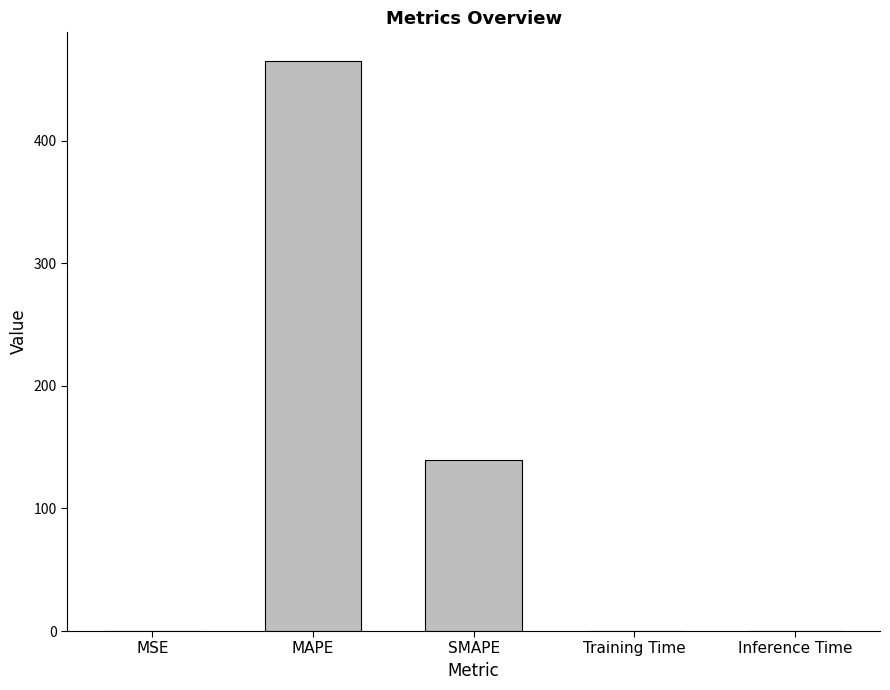

The value at MSE is 0.0. True or false?

True